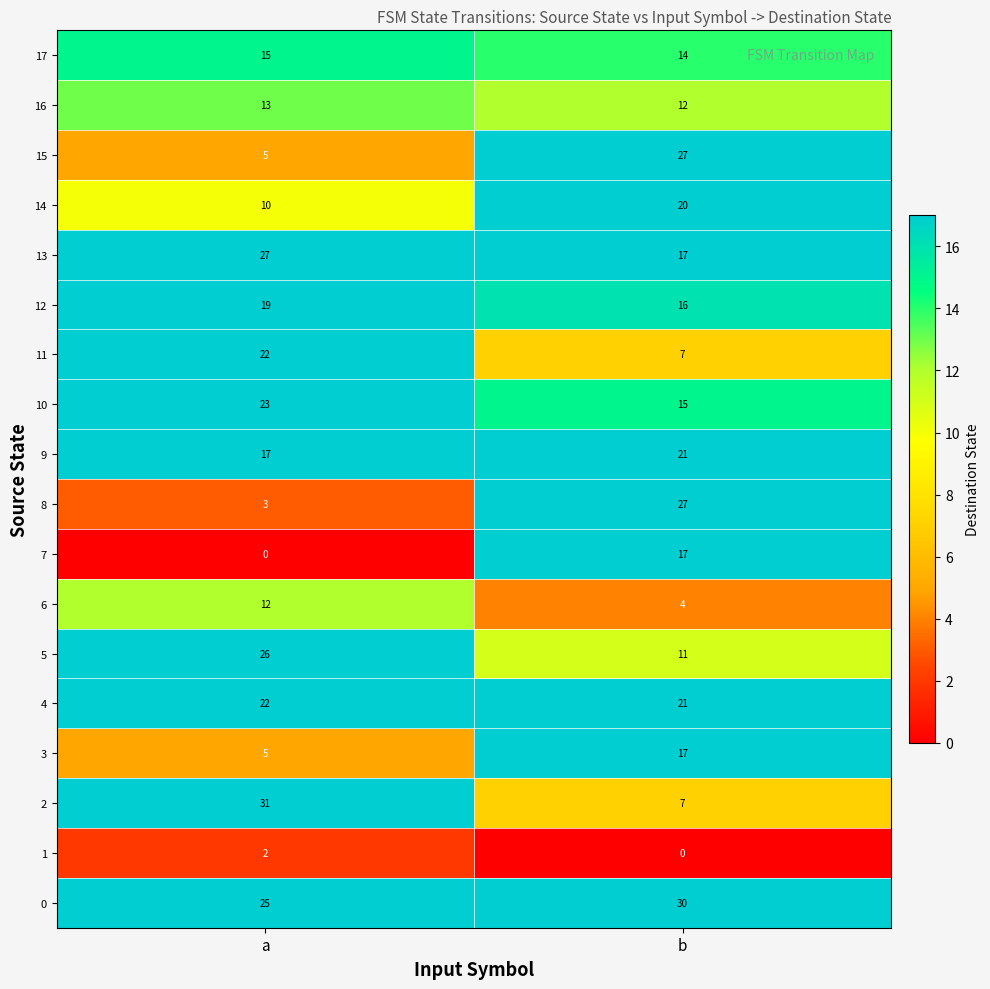

What is the spread (max minus min) of values at b?

30